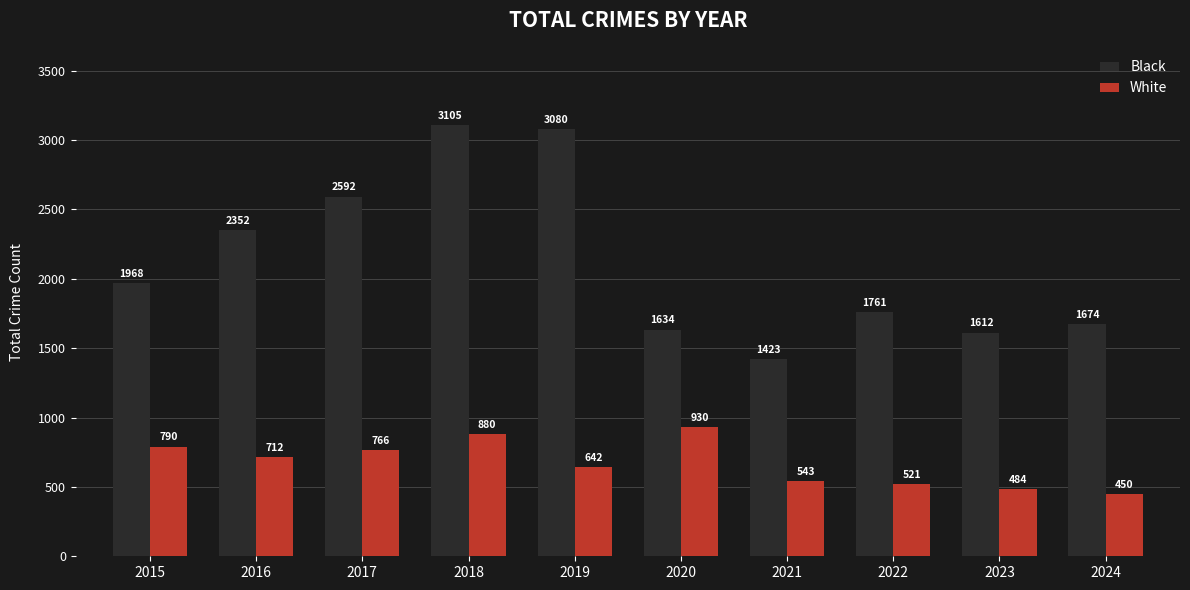

What is the difference between the highest and lowest values at 2016?

1640